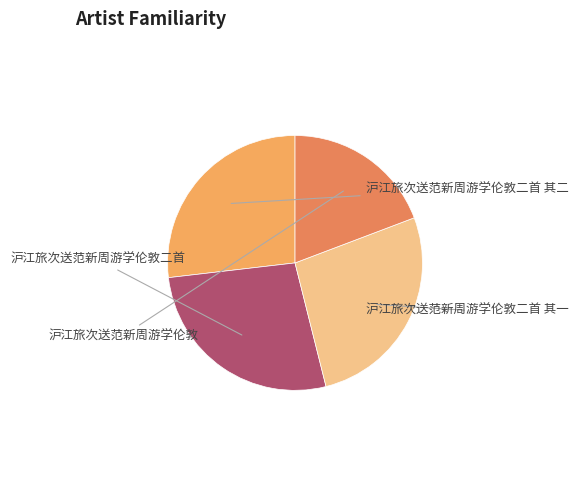

What is the smallest slice in the pie chart?

沪江旅次送范新周游学伦敦